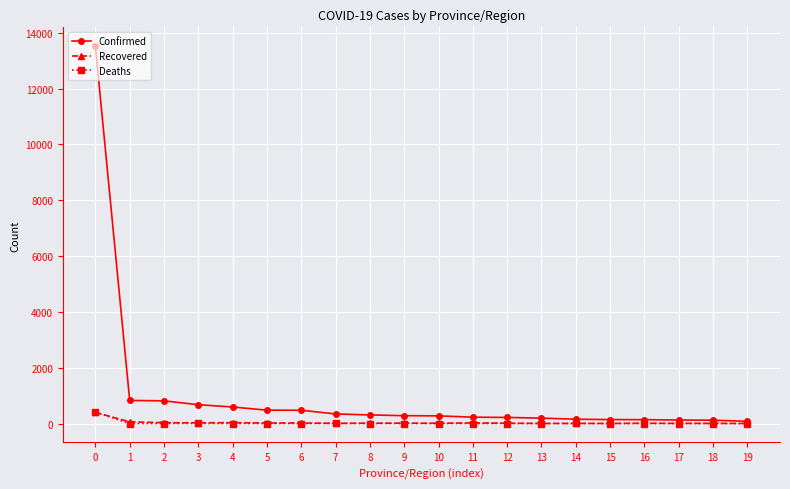

Between 1 and 9, which series saw the biggest shift?

Confirmed